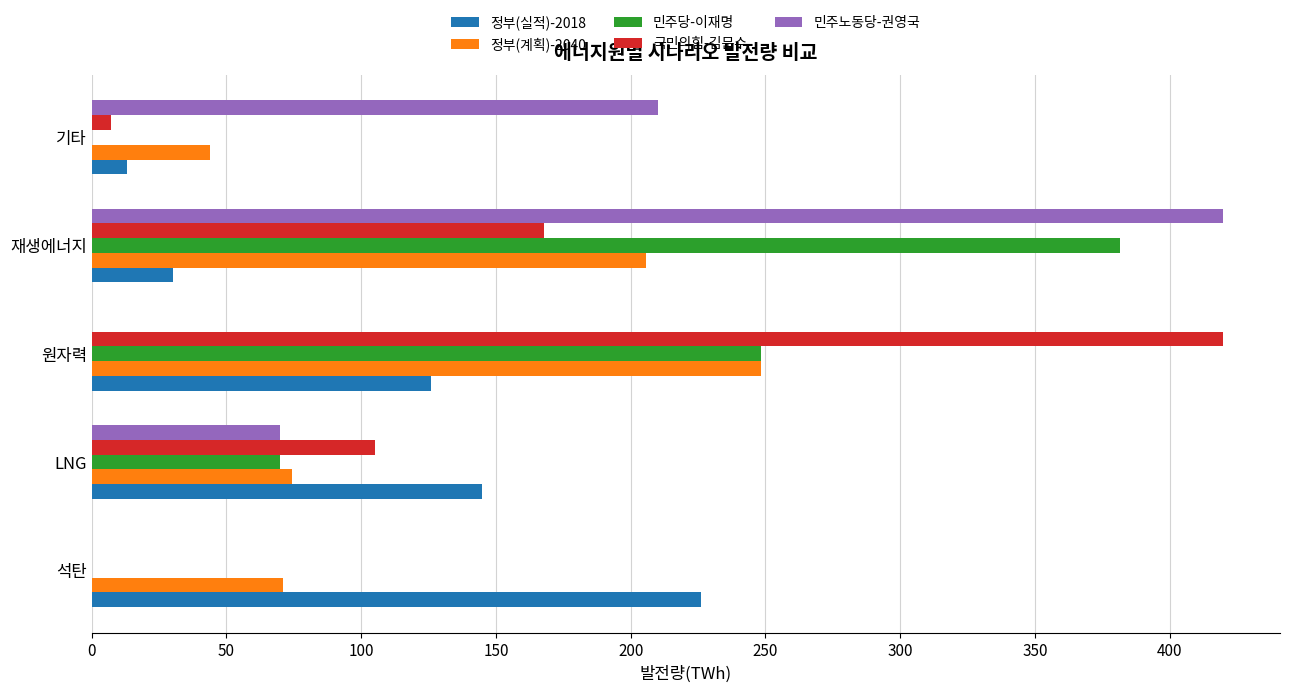

How many distinct data groups are displayed?

5